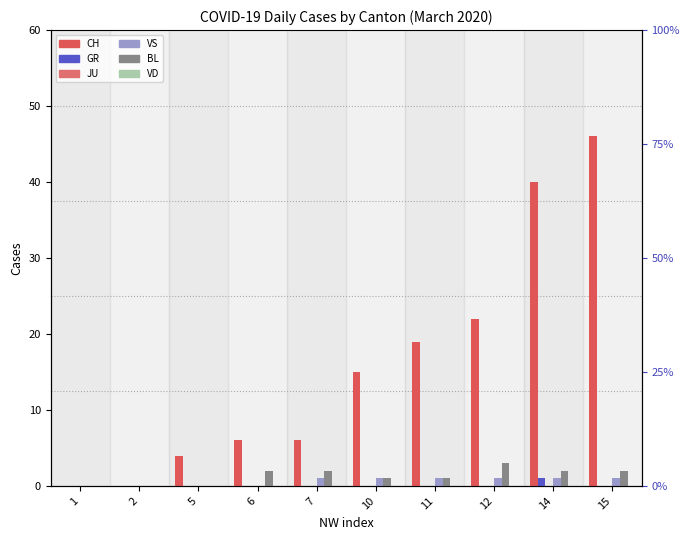

True or false: GR has a value of 1 at 14.

True